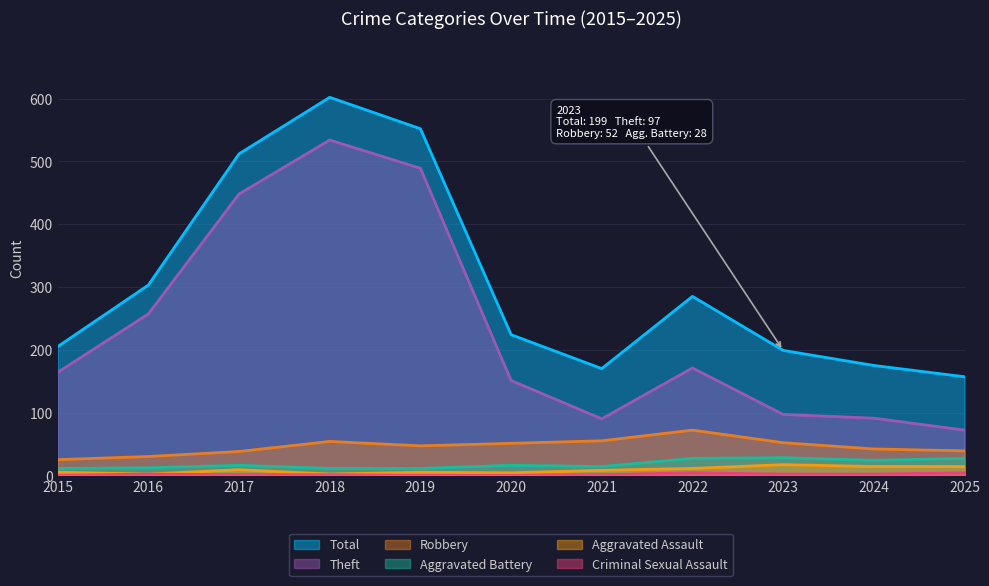

Reading left to right, extract all data points from this chart.

Robbery: 2015=25	2016=30	2017=38	2018=54	2019=47	2020=51	2021=55	2022=72	2023=52	2024=42	2025=39
Theft: 2015=164	2016=257	2017=448	2018=534	2019=489	2020=151	2021=90	2022=171	2023=97	2024=91	2025=72
Aggravated Battery: 2015=11	2016=12	2017=16	2018=11	2019=11	2020=16	2021=14	2022=27	2023=28	2024=24	2025=27
Aggravated Assault: 2015=5	2016=2	2017=9	2018=2	2019=5	2020=4	2021=8	2022=11	2023=17	2024=14	2025=14
Total: 2015=205	2016=303	2017=512	2018=602	2019=552	2020=224	2021=170	2022=285	2023=199	2024=175	2025=157
Criminal Sexual Assault: 2015=0	2016=2	2017=1	2018=1	2019=0	2020=0	2021=1	2022=4	2023=2	2024=2	2025=4